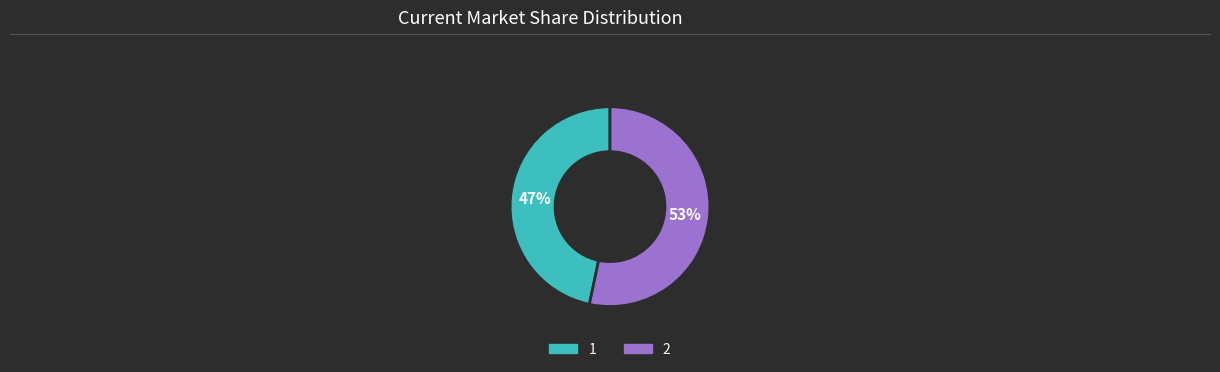

Rank the categories by value from lowest to highest.

1, 2